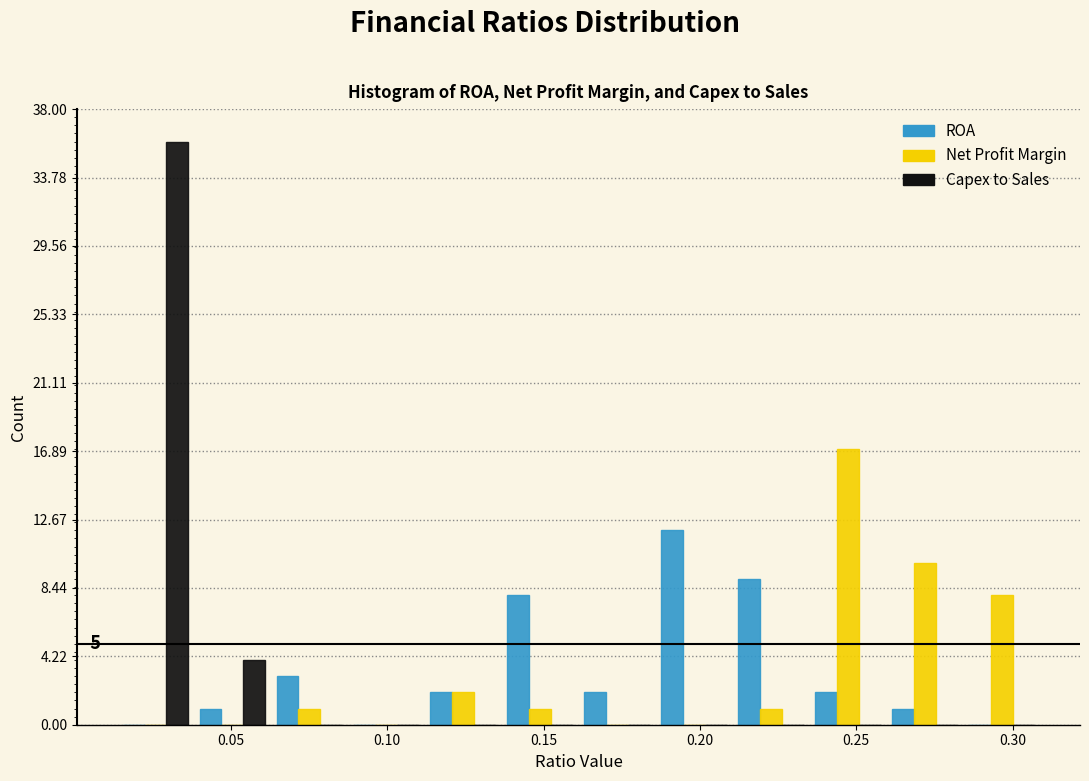

In the Capex to Sales series, which range on the x-axis has the tallest bar?

0.015 to 0.040